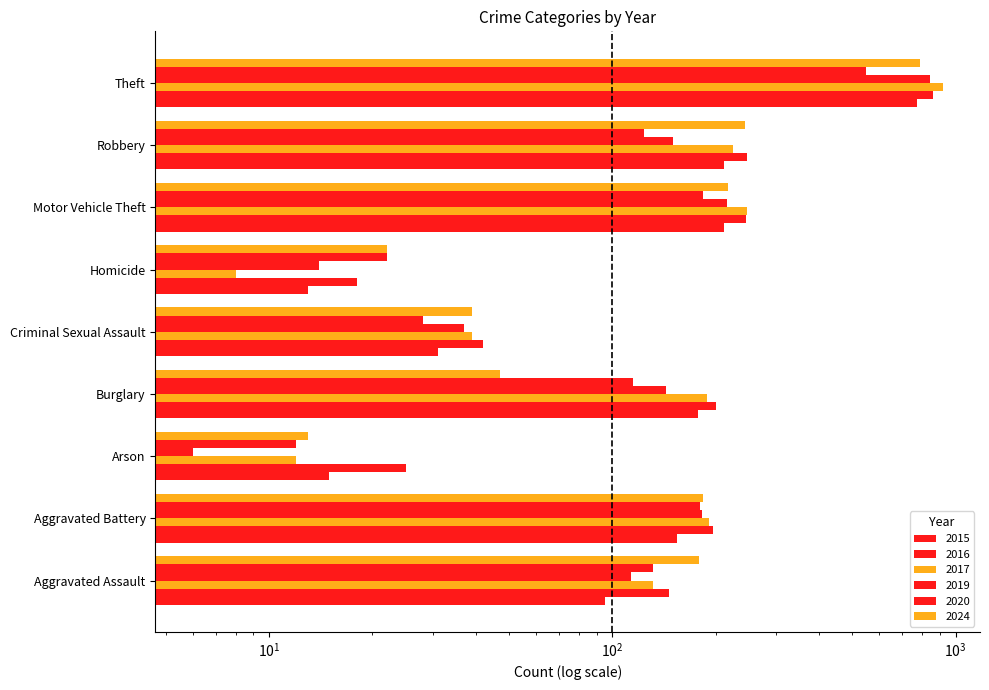

Read the 2016 value at Robbery, to the nearest 100.

200